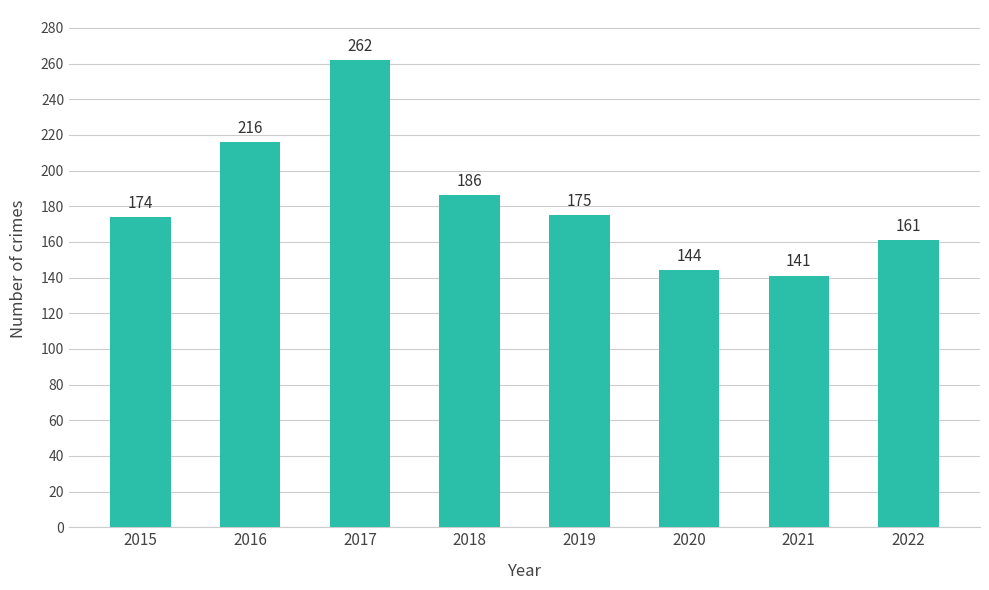

At which label does the data first exceed 175?

2016